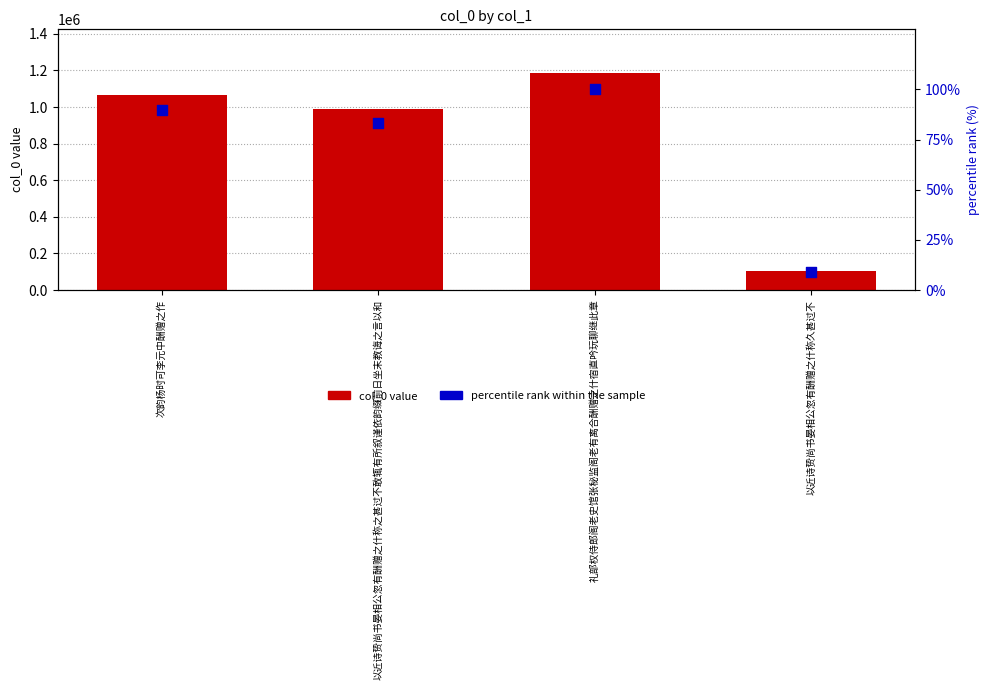

What is the total value across all series at 次韵杨时可李元中酬赠之作?

1068624.0